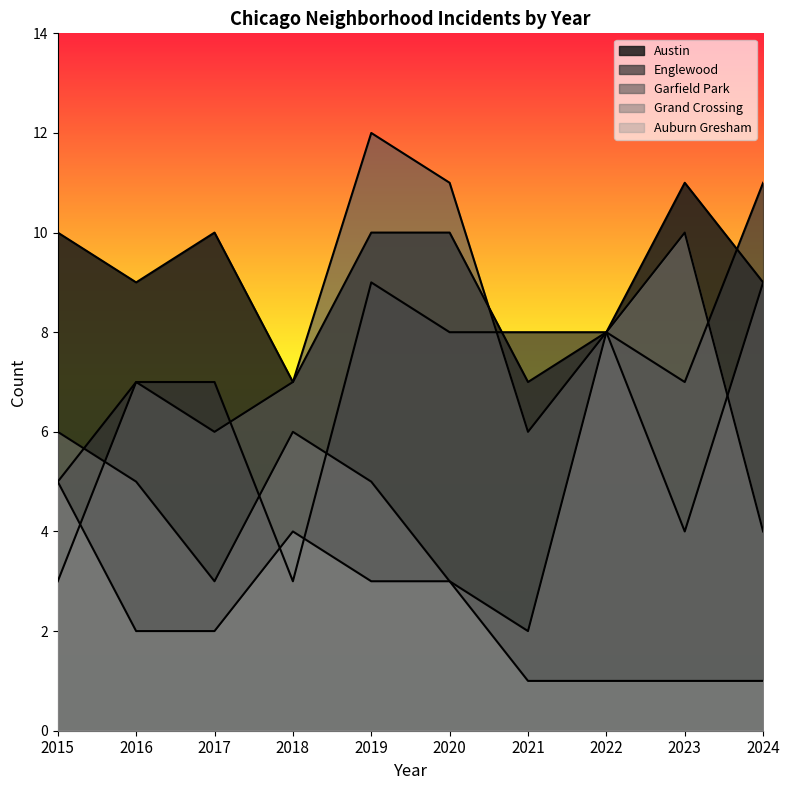

Reading left to right, extract all data points from this chart.

Austin: 10	9	10	7	10	10	7	8	11	9
Englewood: 5	7	7	3	9	8	8	8	7	11
Garfield Park: 3	7	6	7	12	11	6	8	4	9
Grand Crossing: 6	5	3	6	5	3	2	8	10	4
Auburn Gresham: 5	2	2	4	3	3	1	1	1	1